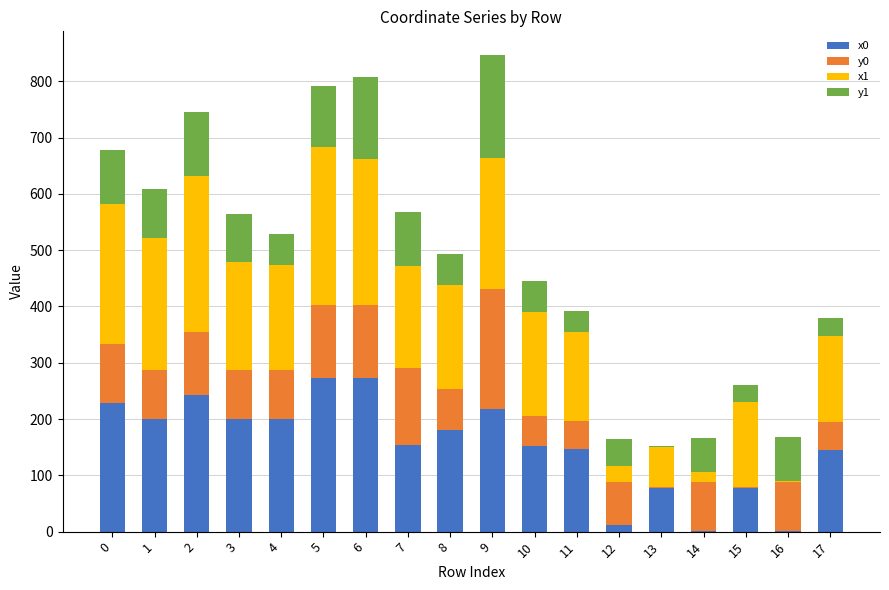

What is the total value across all series at 10?

444.6